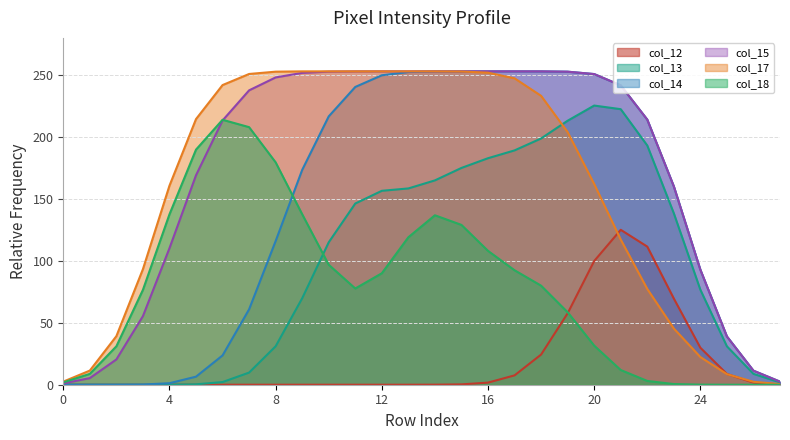

True or false: col_14 has a value of 116.0 at 8.

True